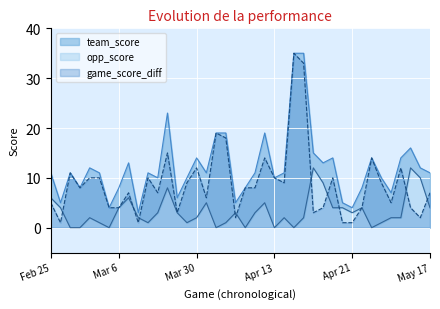

The value of team_score at Mar 6 is 8. True or false?

True